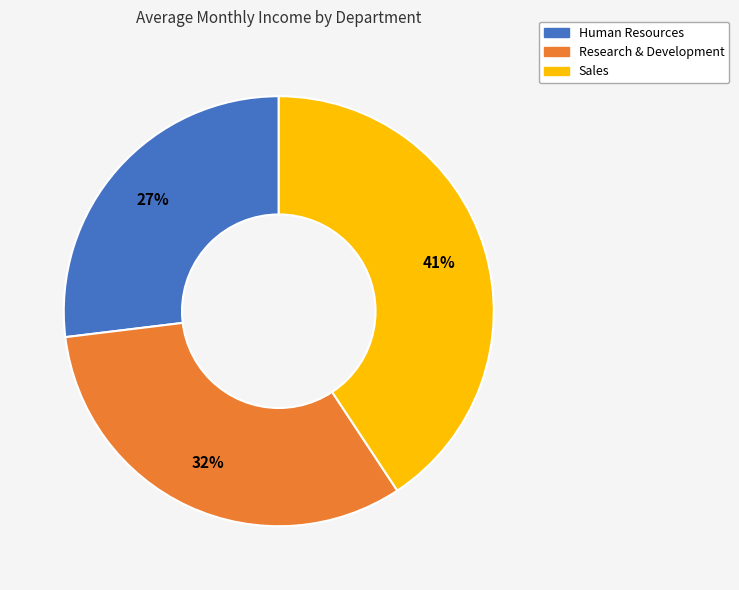

Which slice is the smallest?

Human Resources